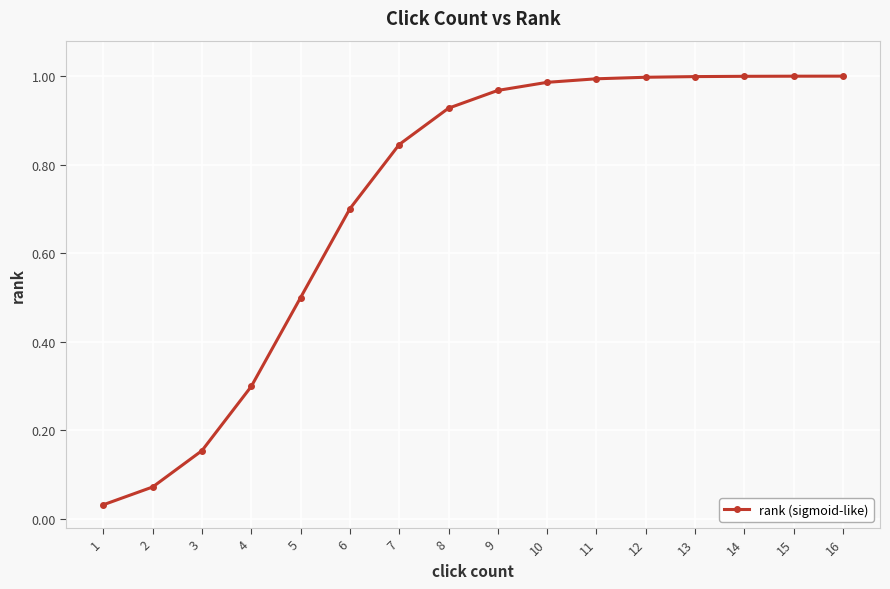

What is the change in value from 7 to 16?

+0.2